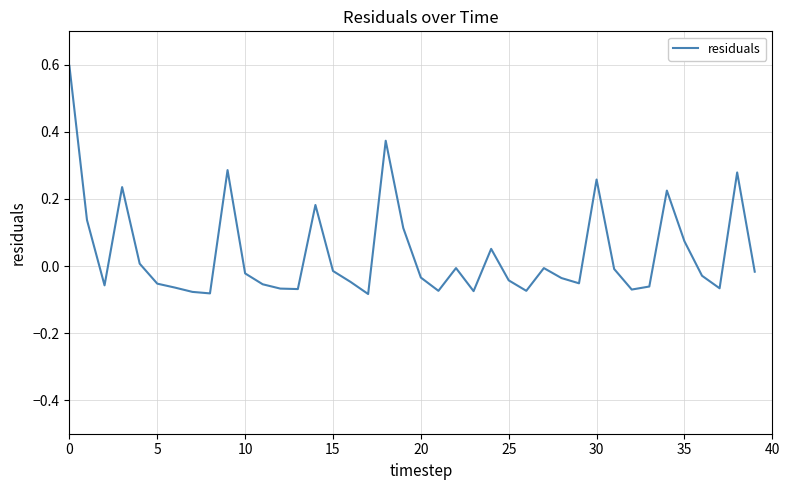

Is this an area chart (filled region under the line)?

No